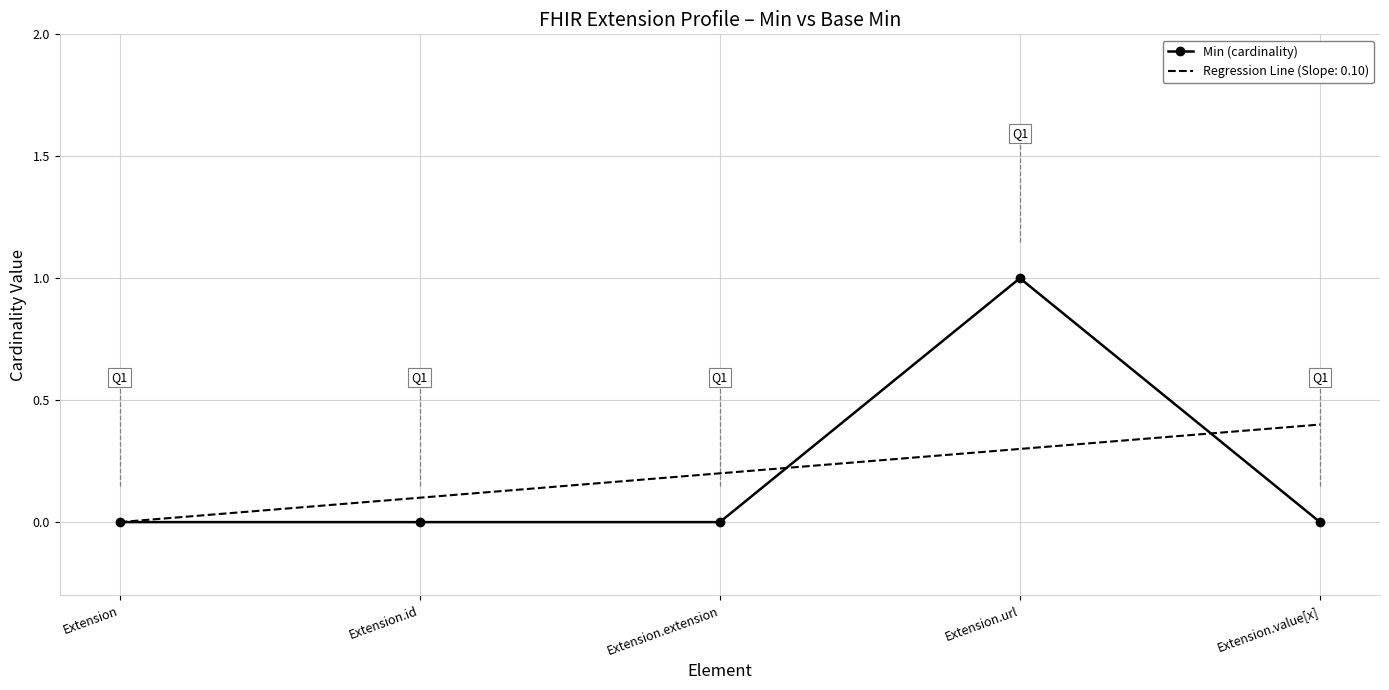

What position from the right is Extension.url?

2